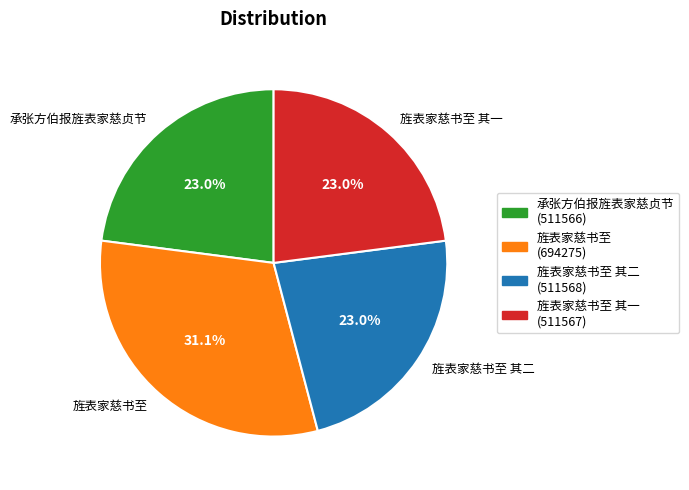

Is the sum of 旌表家慈书至 其二 and 旌表家慈书至 greater than half?

Yes